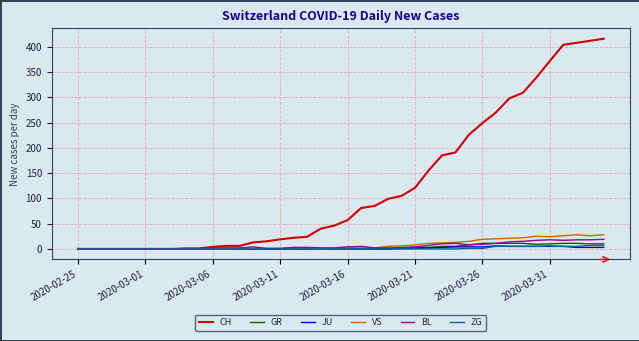

Which series has the widest spread of values?

CH